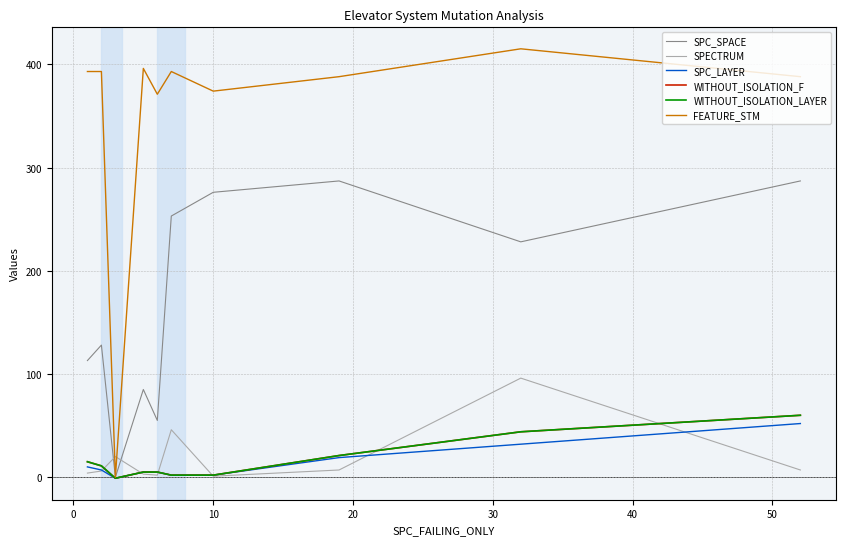

In FEATURE_STM, how many points are higher than both neighbors (excluding endpoints)?

3